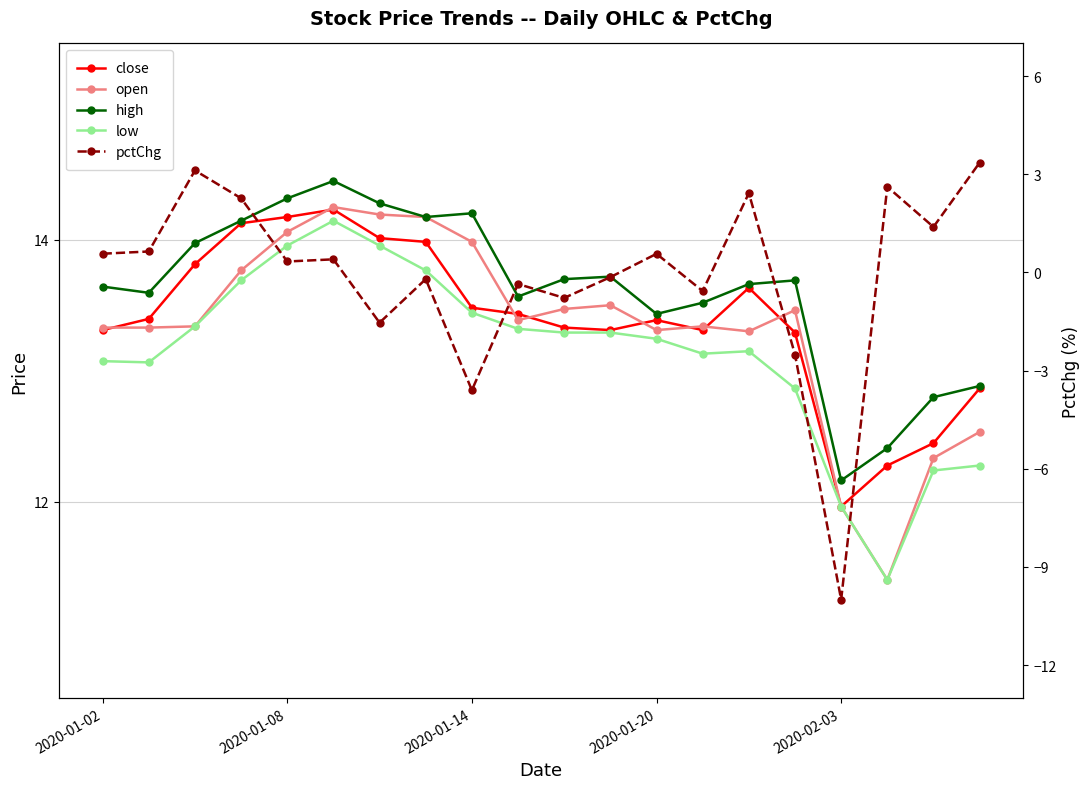

What is the difference between the maximum and minimum values in the open series?

2.8